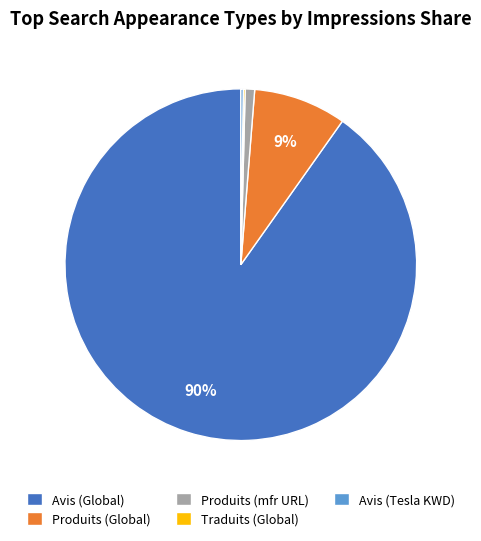

To the nearest percent, what is the average slice percentage?

20%